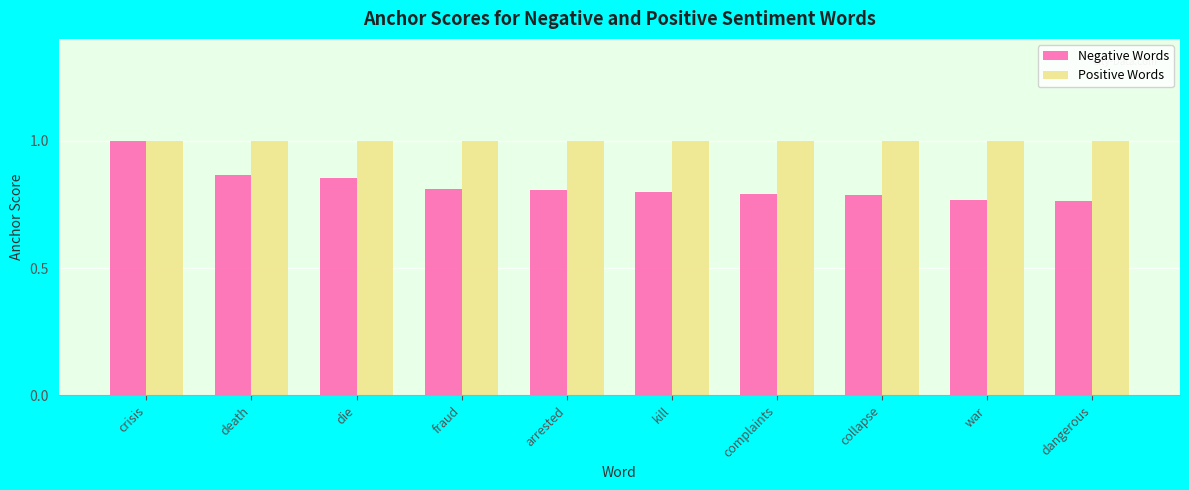

What is the difference between the Negative Words values at die and crisis?

0.1